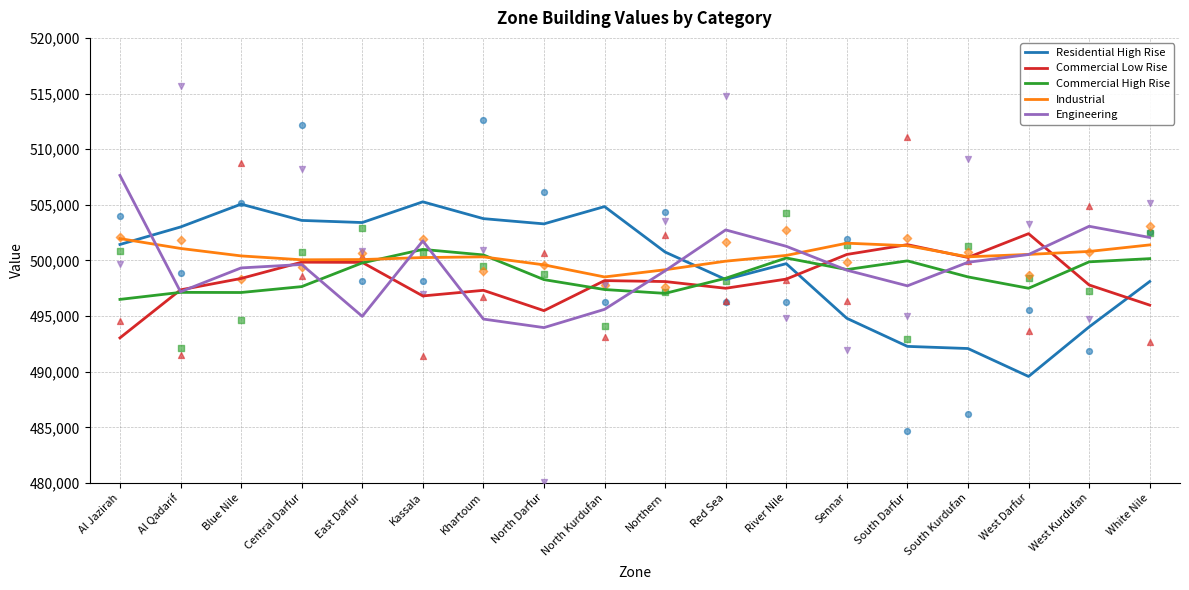

Which series has the largest total across all categories?

Industrial